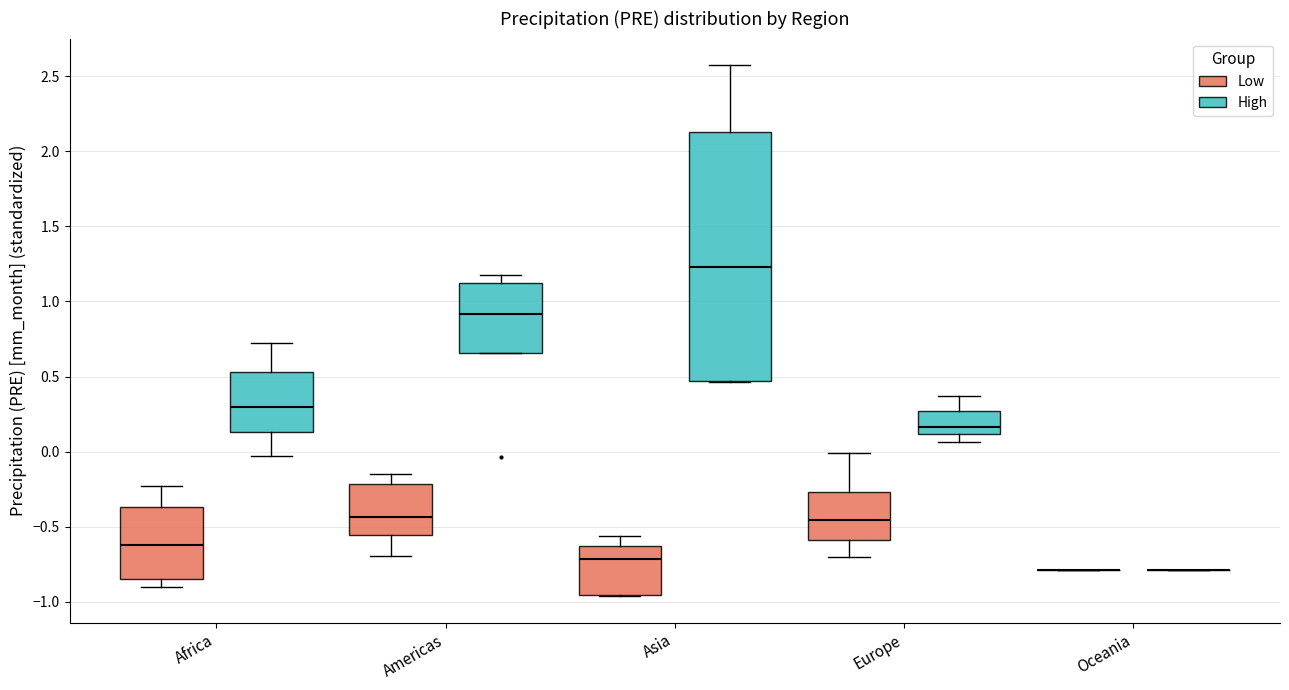

Reading left to right, transcribe this box plot: for each box, give where its median line is, the range the box spans, and where its two whiskers end, as read against the y-axis. The values are not printed on the chart, so give them approximately, as read against the axis.

Africa (Low): median -0.60, box -0.85 to -0.35, whiskers -0.90 to -0.25
Africa (High): median 0.30, box 0.15 to 0.55, whiskers -0.05 to 0.70
Americas (Low): median -0.45, box -0.55 to -0.20, whiskers -0.70 to -0.15
Americas (High): median 0.90, box 0.65 to 1.10, whiskers 0.65 to 1.20
Asia (Low): median -0.70, box -0.95 to -0.65, whiskers -0.95 to -0.55
Asia (High): median 1.25, box 0.45 to 2.15, whiskers 0.45 to 2.55
Europe (Low): median -0.45, box -0.60 to -0.25, whiskers -0.70 to 0.00
Europe (High): median 0.15, box 0.10 to 0.25, whiskers 0.05 to 0.35
Oceania (Low): box collapsed to a line at -0.80, whiskers -0.80 to -0.80
Oceania (High): box collapsed to a line at -0.80, whiskers -0.80 to -0.80